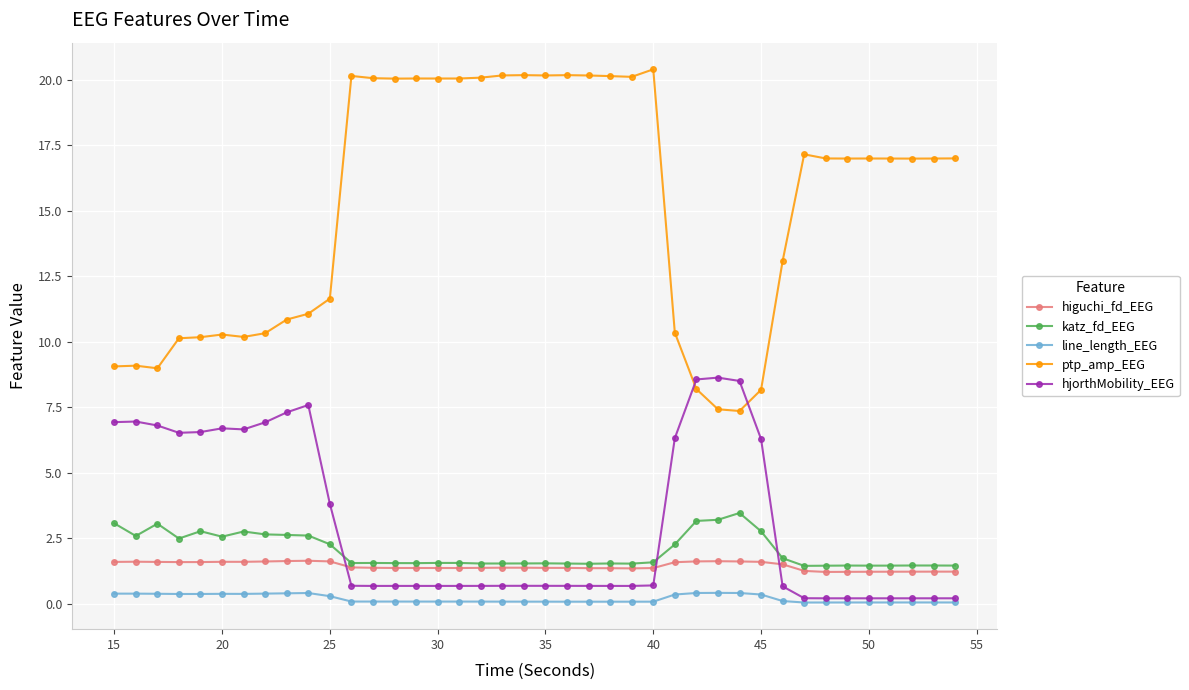

True or false: hjorthMobility_EEG has more than 2 interior local peaks.

True